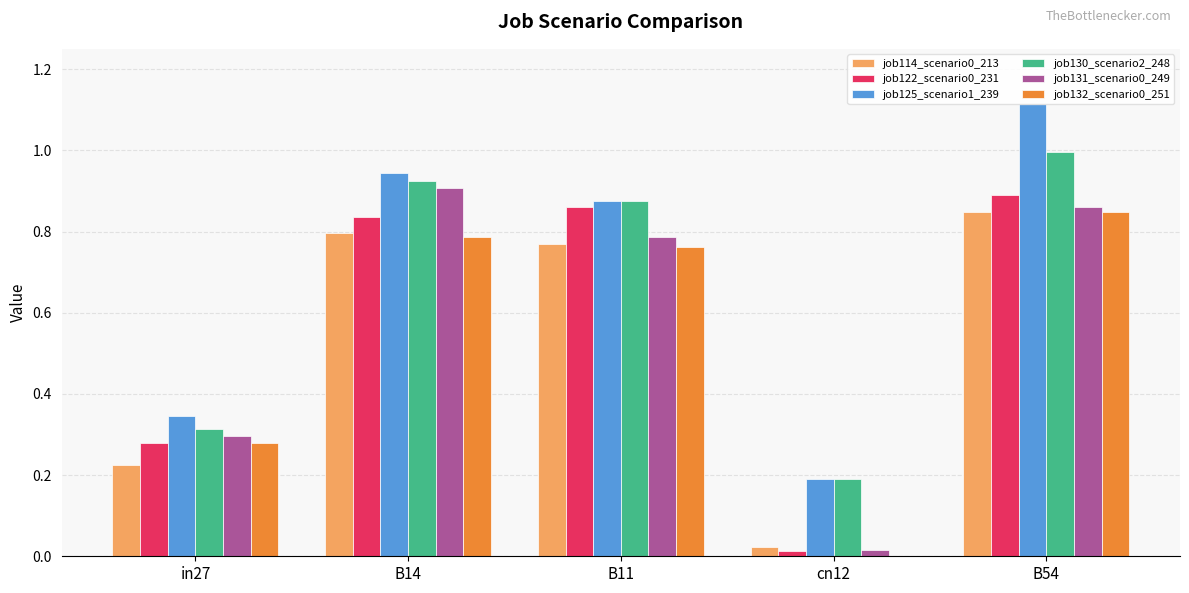

Between cn12 and B14, which is larger?

B14